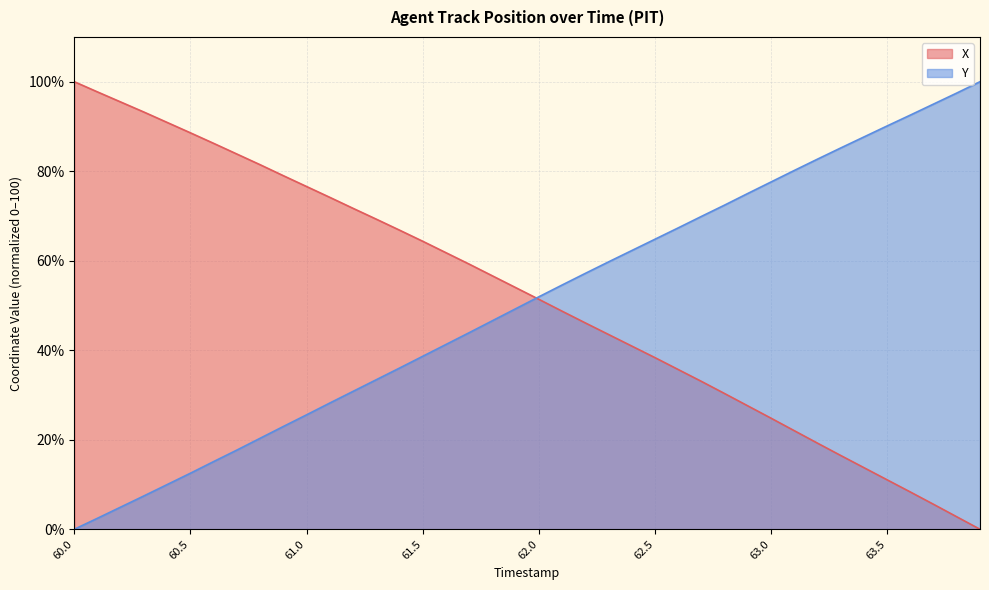

At how many categories does at least one series exceed 1?

40